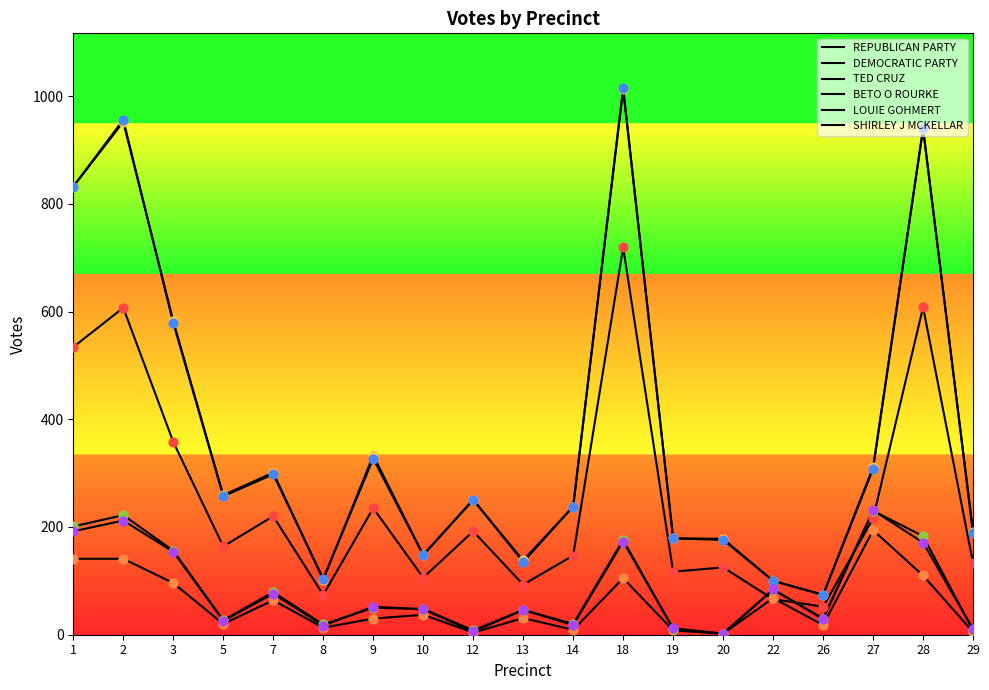

At which category is the sum across all series the highest?

18